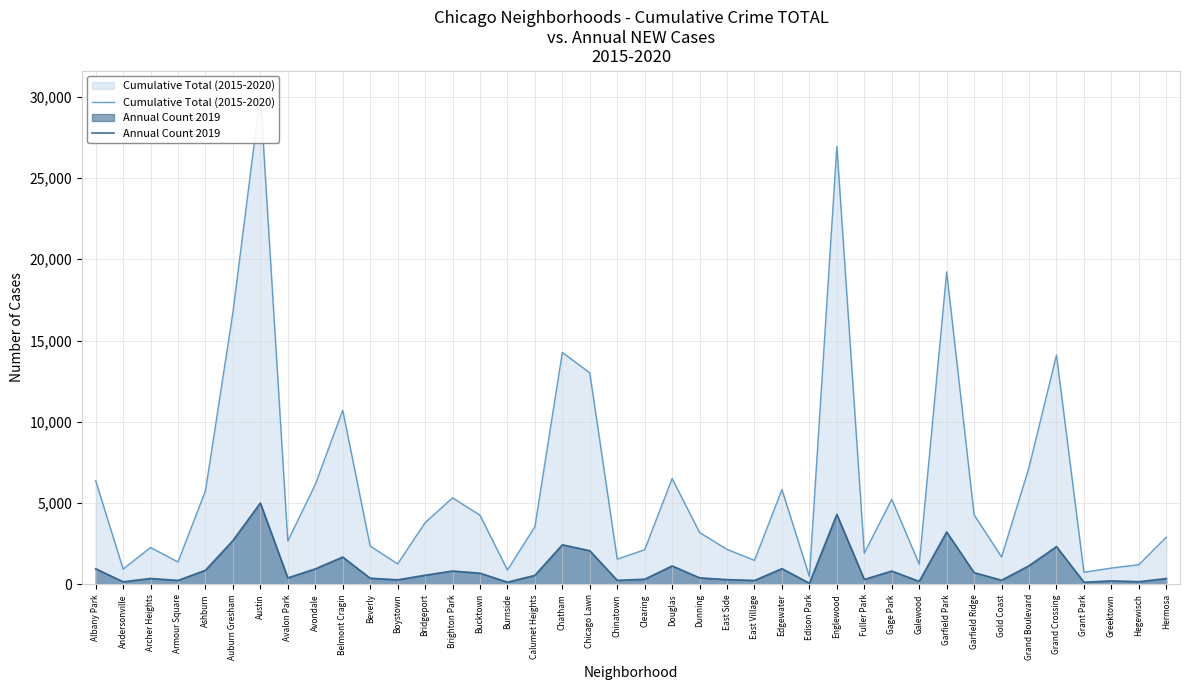

True or false: Cumulative Total (2015-2020) and Annual Count 2019 cross at least once.

False